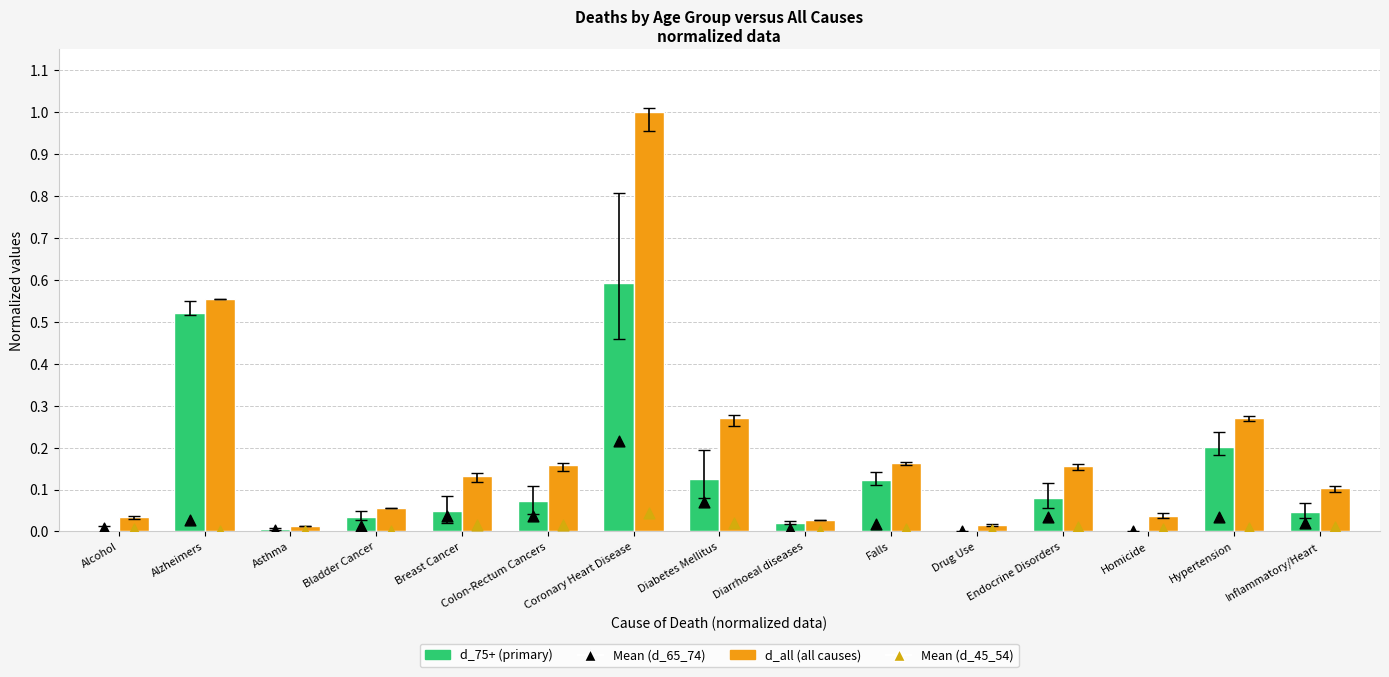

At how many categories does at least one series exceed 0?

15